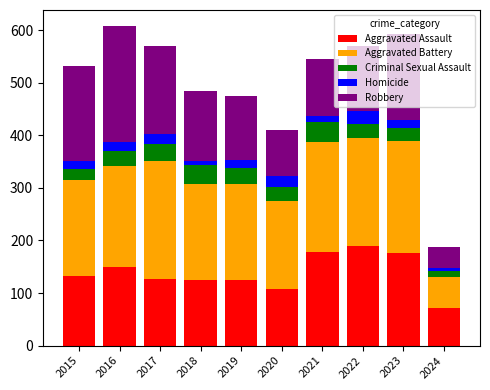

The Aggravated Assault series shows 108 at 2020. True or false?

True